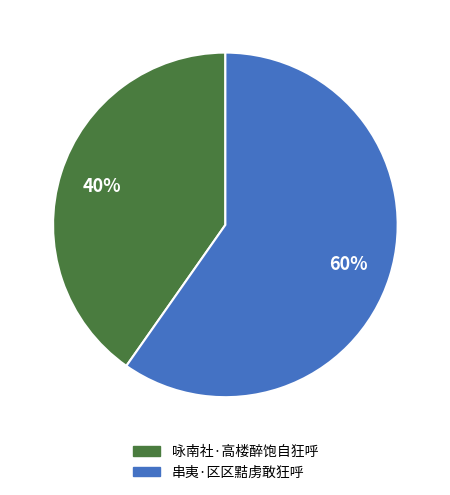

Rank the categories by value from highest to lowest.

串夷·区区黠虏敢狂呼, 咏南社·高楼醉饱自狂呼